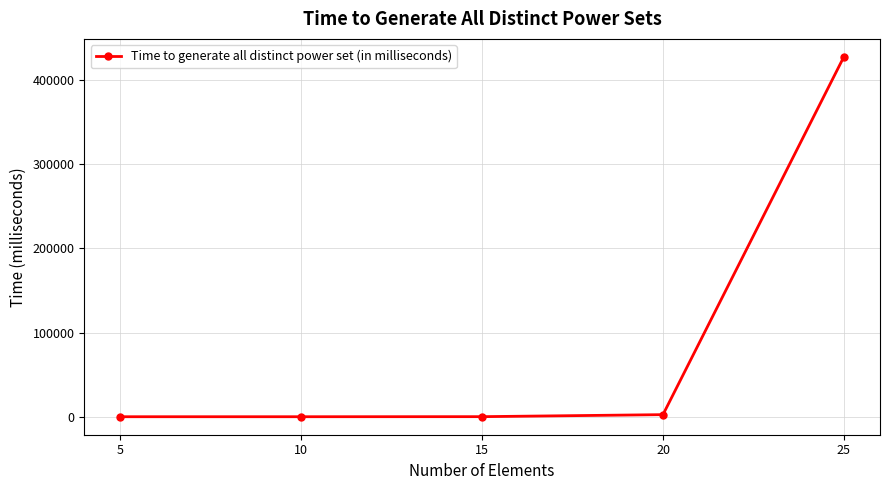

What is the maximum value shown in the chart?

427389.0